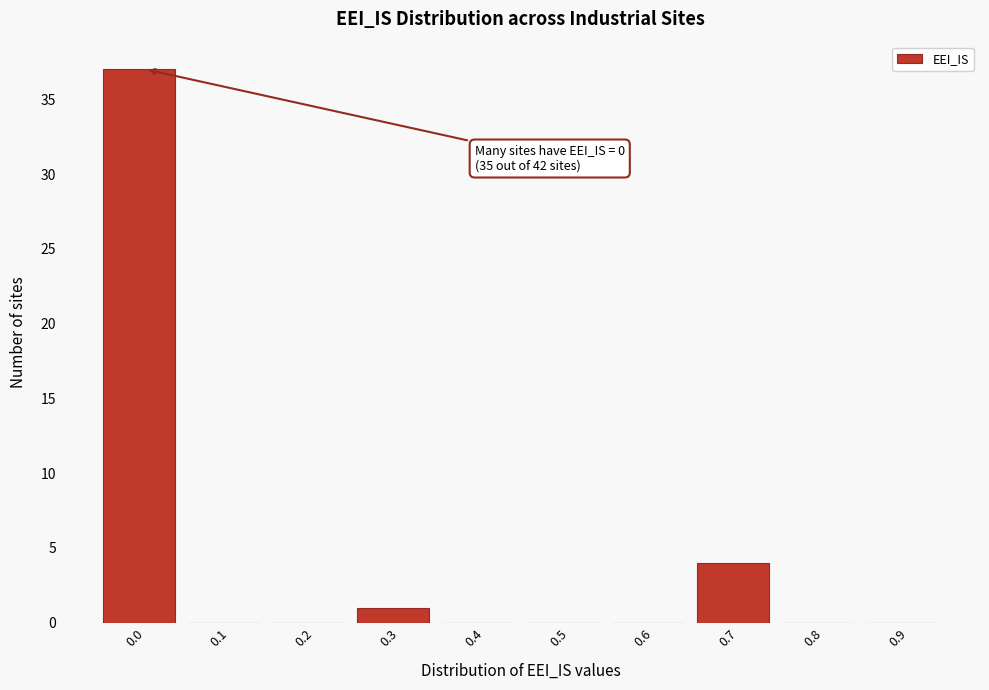

Reading left to right, what are all the values shown in this chart?

0.0=37	0.1=0	0.2=0	0.3=1	0.4=0	0.5=0	0.6=0	0.7=4	0.8=0	0.9=0